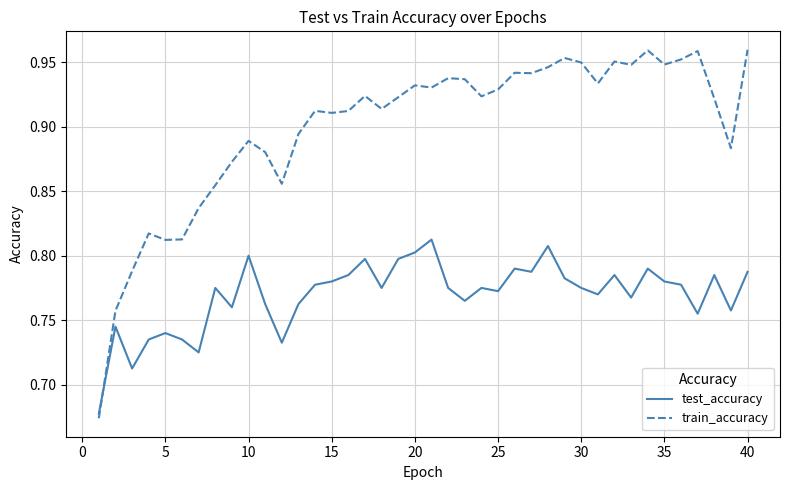

Which series has the widest spread of values?

train_accuracy